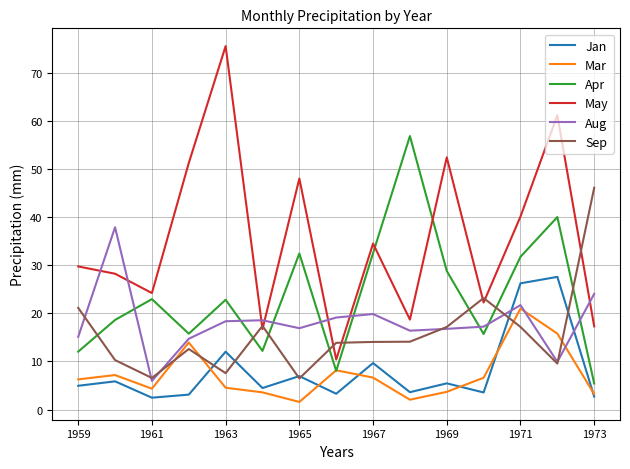

How many lines are shown in the chart?

6